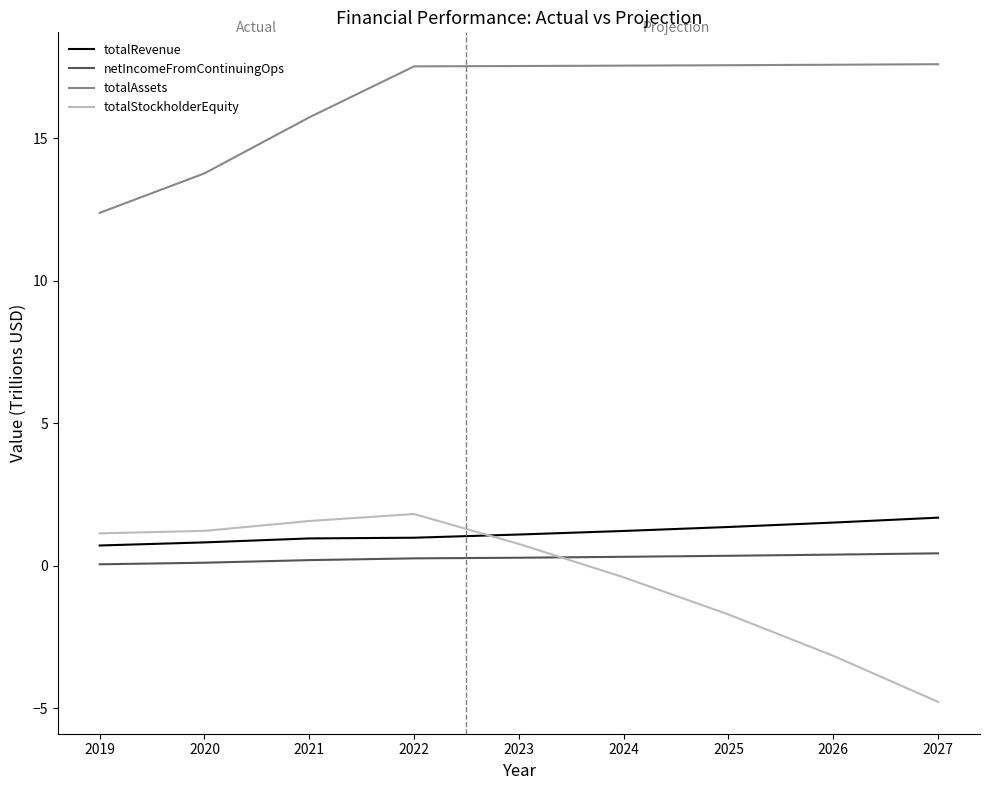

At which category does the chart reach its minimum across all series?

2027